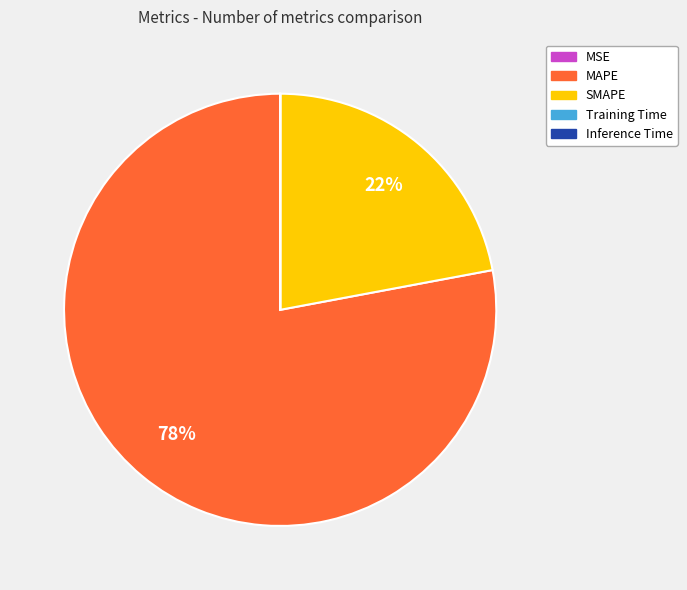

To the nearest percent, what portion does SMAPE represent?

22%